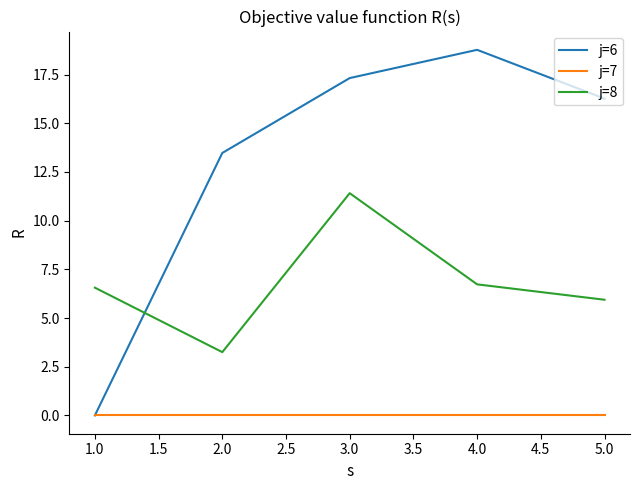

Where do j=6 and j=8 first cross each other?

1.0 and 2.0